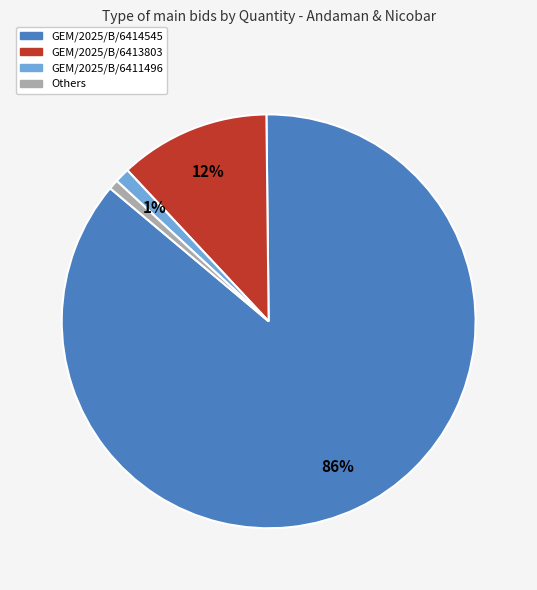

What is the largest slice in the pie chart?

GEM/2025/B/6414545